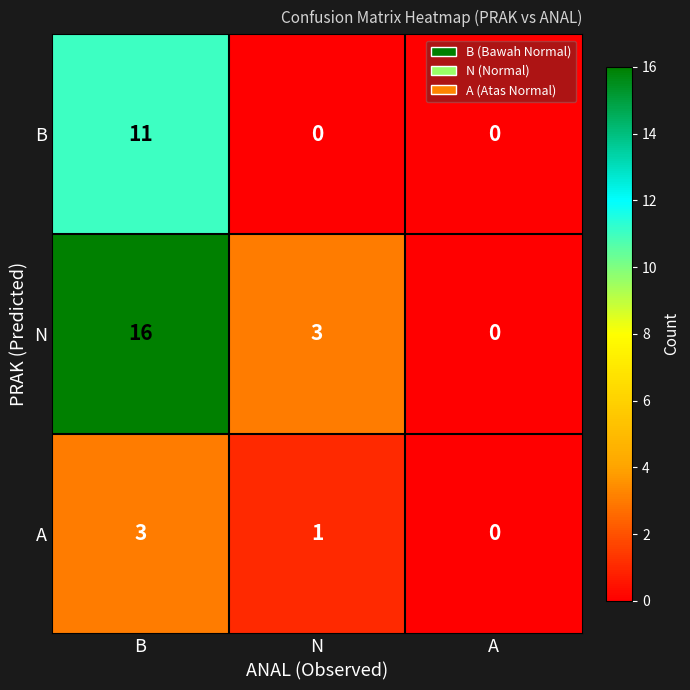

At which label does A first exceed 1?

B